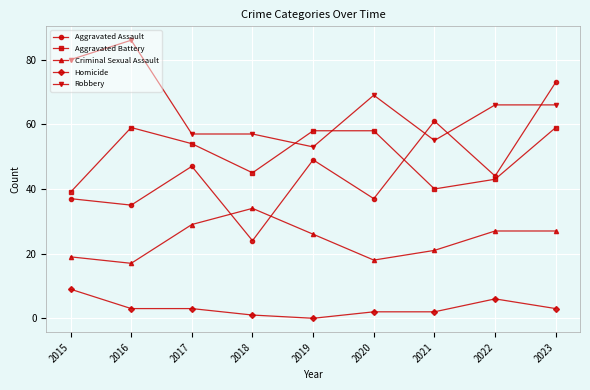

What are all the series names shown in the legend?

Aggravated Assault, Aggravated Battery, Criminal Sexual Assault, Homicide, Robbery